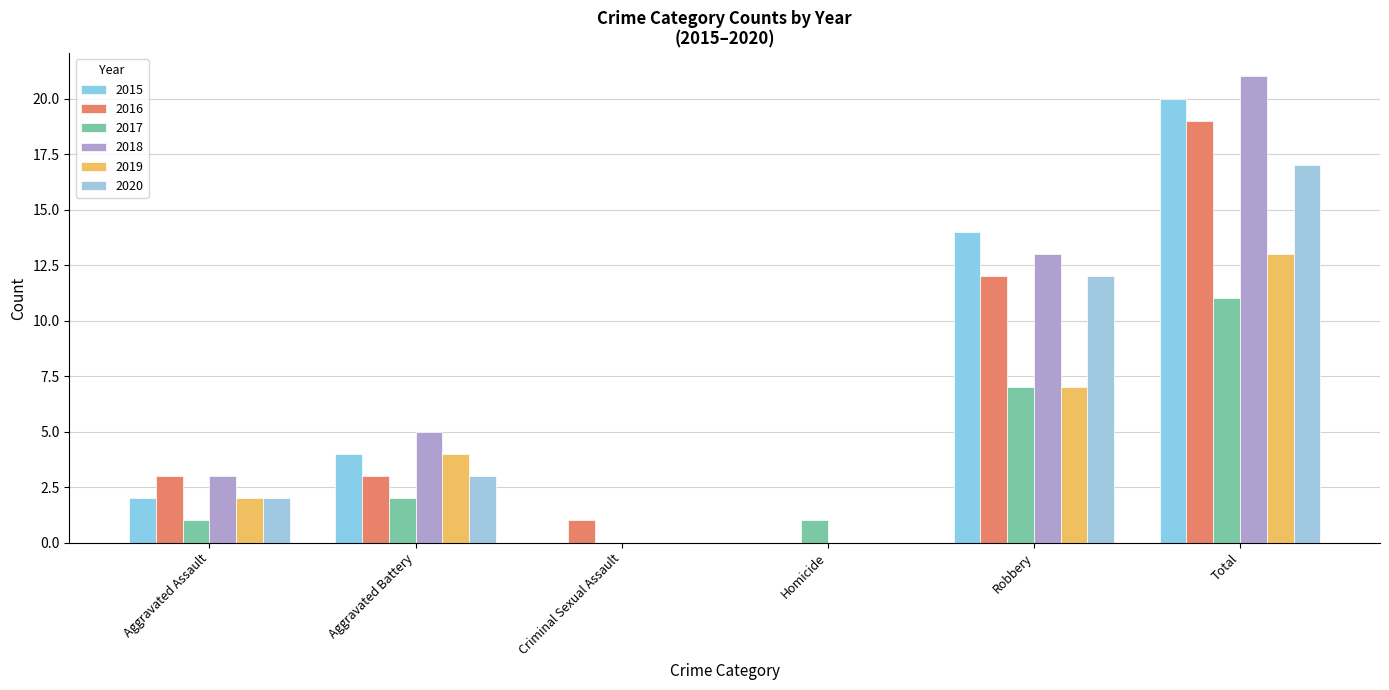

What is the spread (max minus min) of values at Criminal Sexual Assault?

1